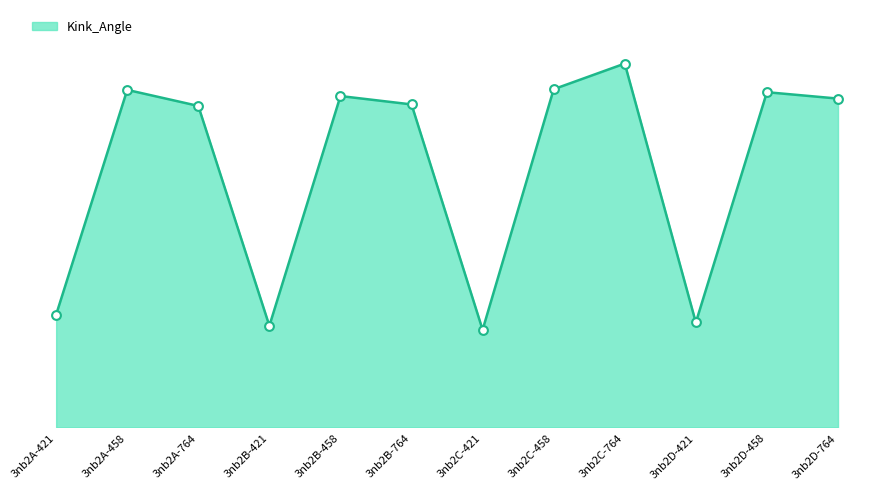

Approximately how many times larger is the value at 3nb2D-421 compared to 3nb2C-764?

0.3